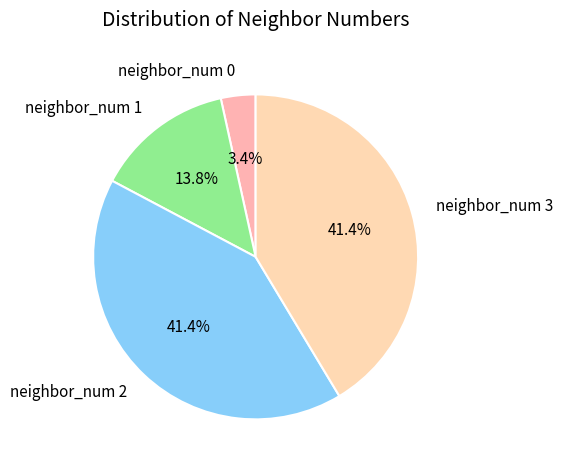

How many slices are in this pie chart?

4